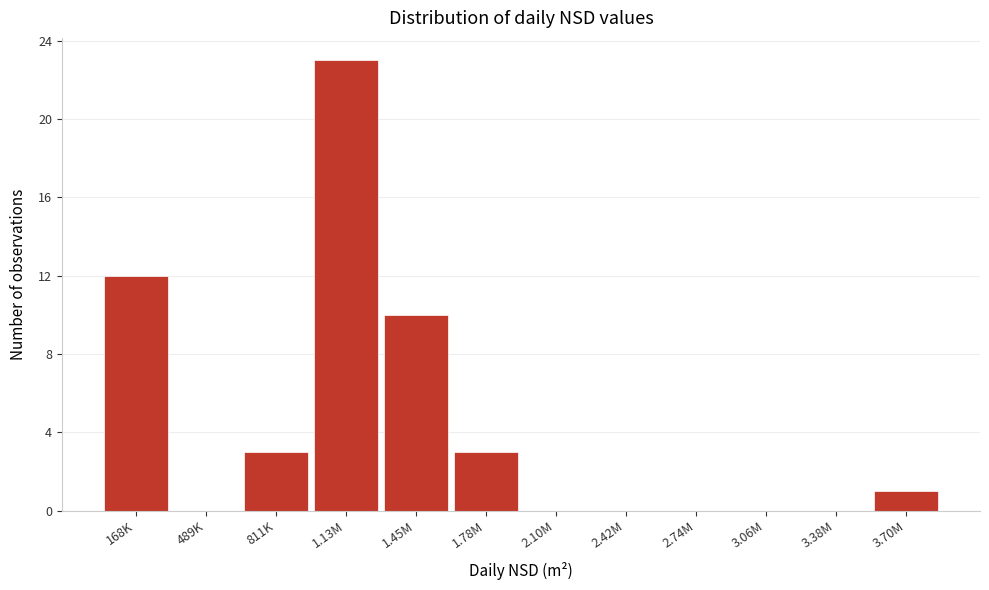

Reading left to right, transcribe all the data shown in this chart.

168K=12	489K=0	811K=3	1.13M=23	1.45M=10	1.78M=3	2.10M=0	2.42M=0	2.74M=0	3.06M=0	3.38M=0	3.70M=1